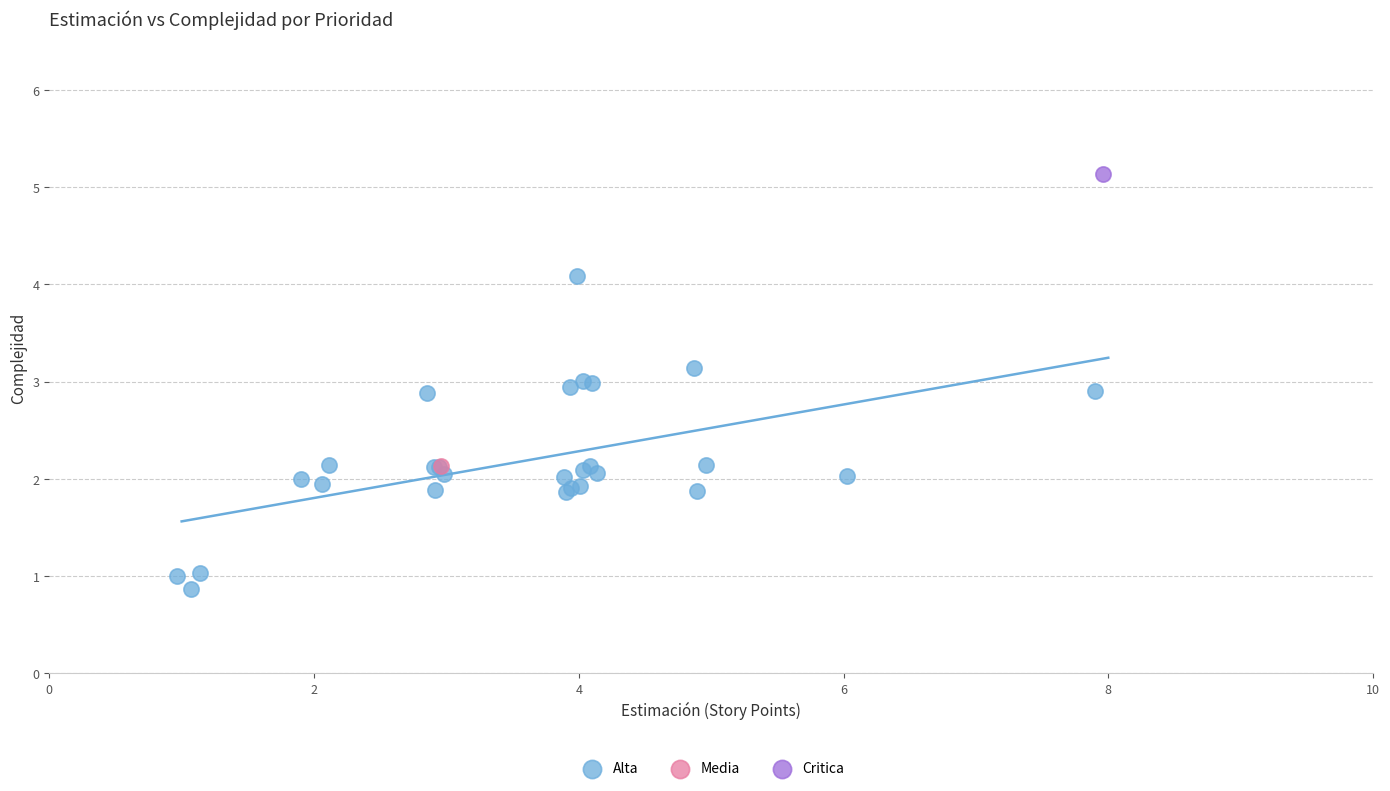

What are all the series names shown in the legend?

Alta, Media, Critica